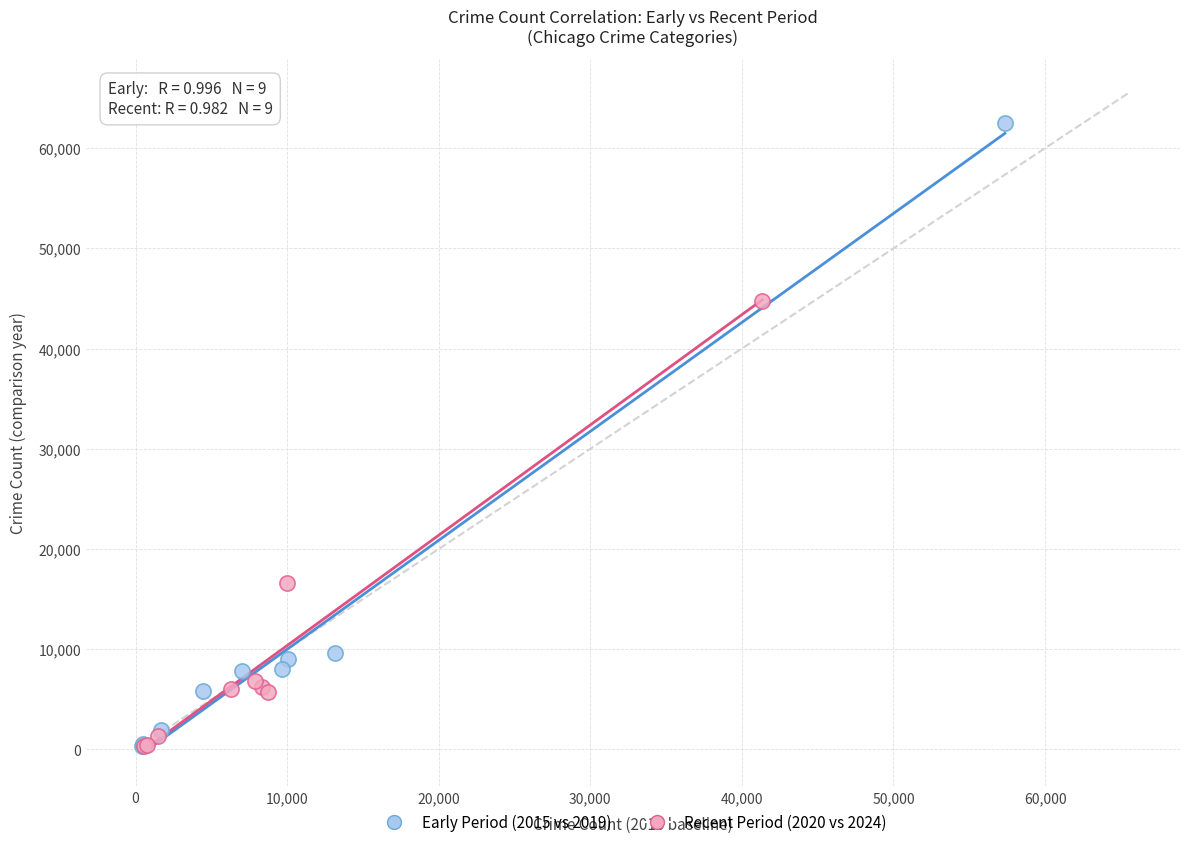

Which series has the widest spread of Y values?

Early Period (2015 vs 2019)